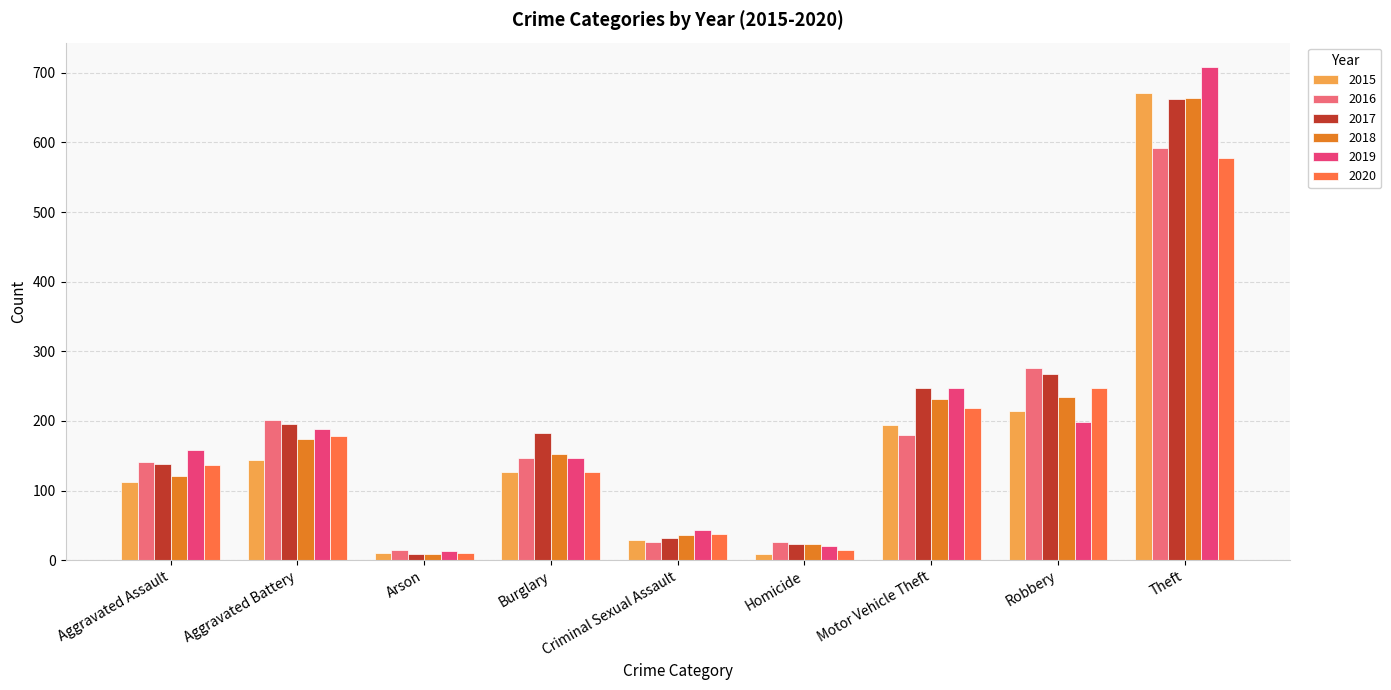

What is the sum of the 2015 values at Criminal Sexual Assault and Burglary?

155